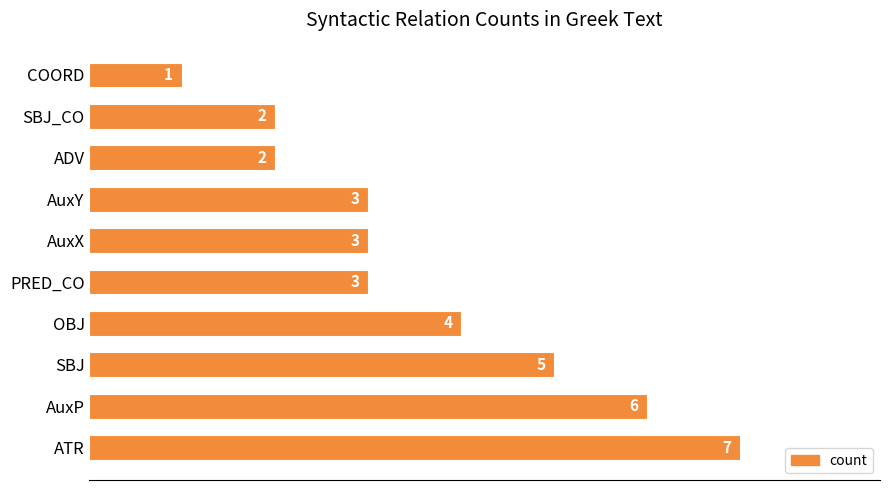

At which category does the chart reach its minimum across all series?

COORD